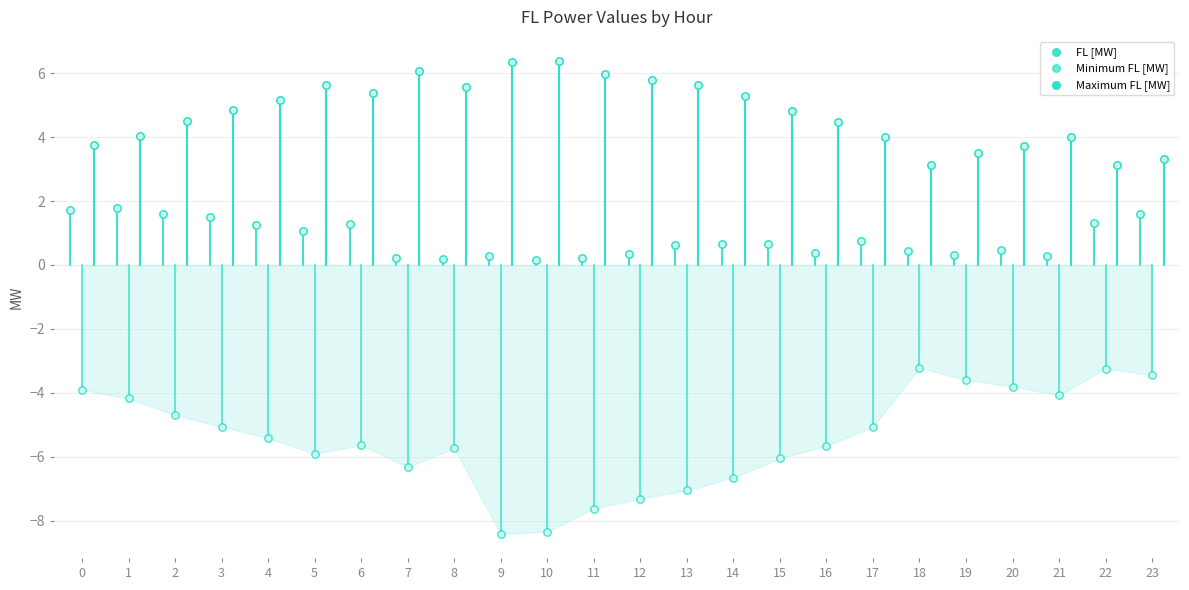

Which series reaches the minimum Y coordinate?

Minimum FL [MW]